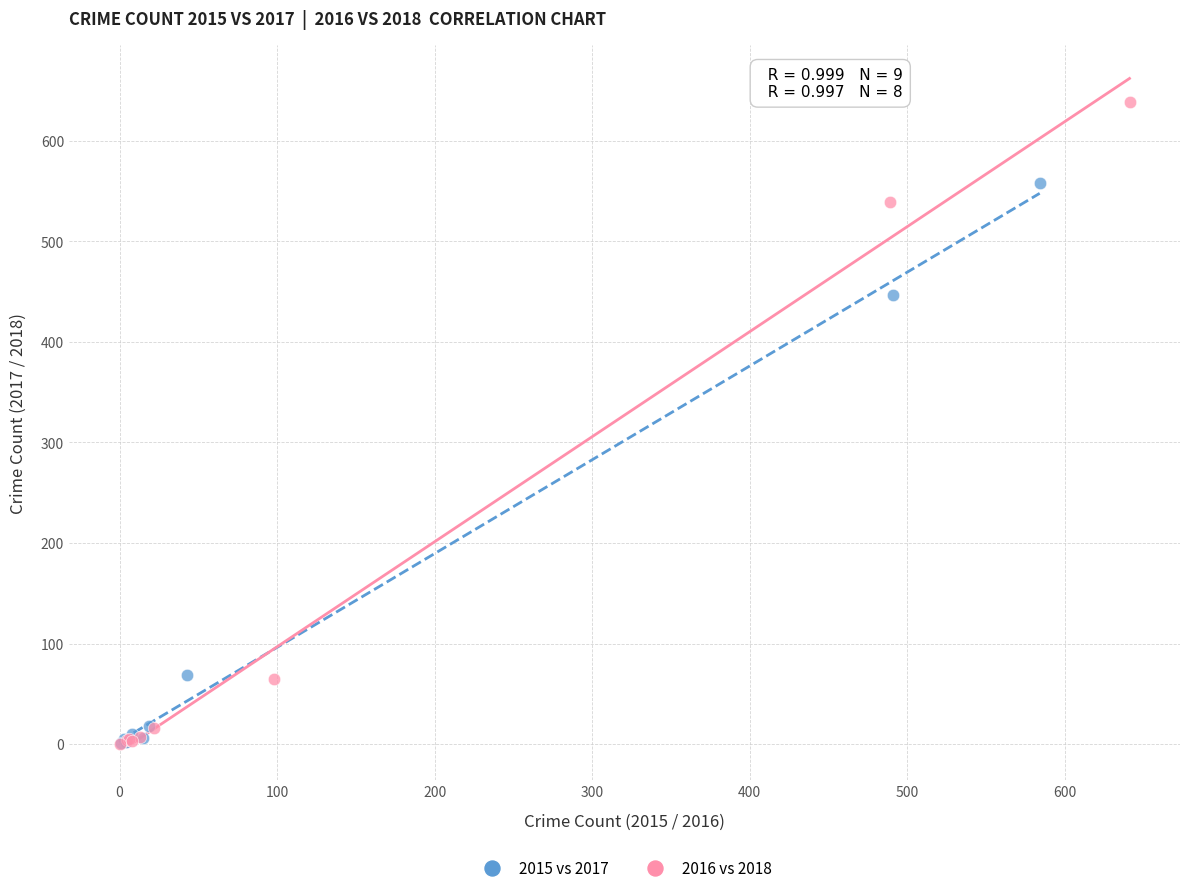

Which series has the widest spread of Y values?

2016 vs 2018